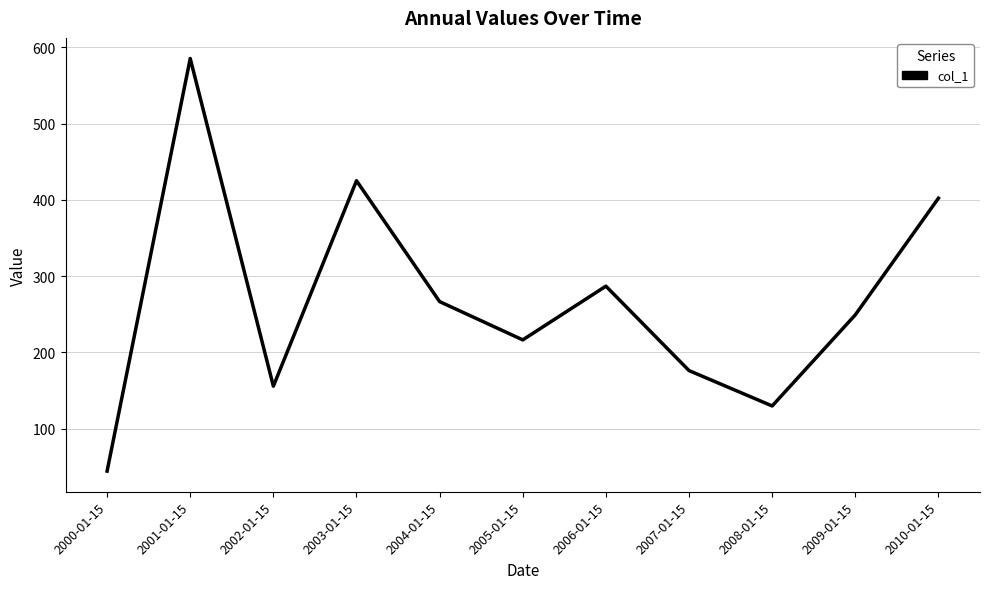

Is it true that the value at 2004-01-15 is 412.6?

False